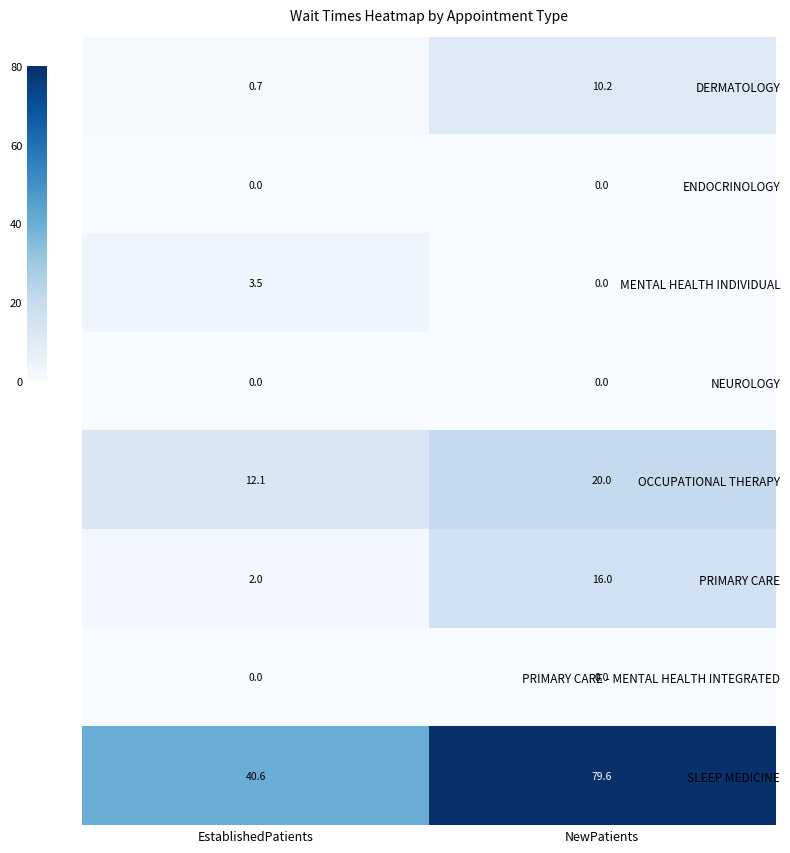

Reading right to left, list all the values displayed in this chart.

DERMATOLOGY: 10.2	0.7
ENDOCRINOLOGY: 0.0	0.0
MENTAL HEALTH INDIVIDUAL: 0.0	3.5
NEUROLOGY: 0.0	0.0
OCCUPATIONAL THERAPY: 20.0	12.1
PRIMARY CARE: 16.0	2.0
PRIMARY CARE - MENTAL HEALTH INTEGRATED: 0.0	0.0
SLEEP MEDICINE: 79.6	40.6